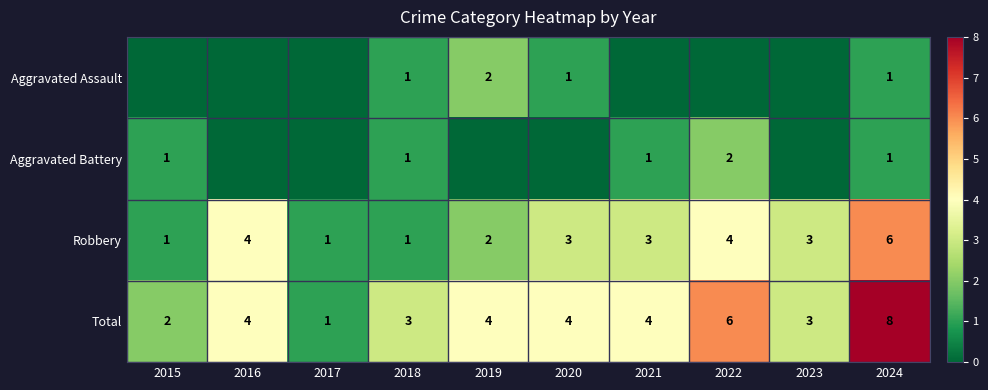

How many distinct data groups are displayed?

4